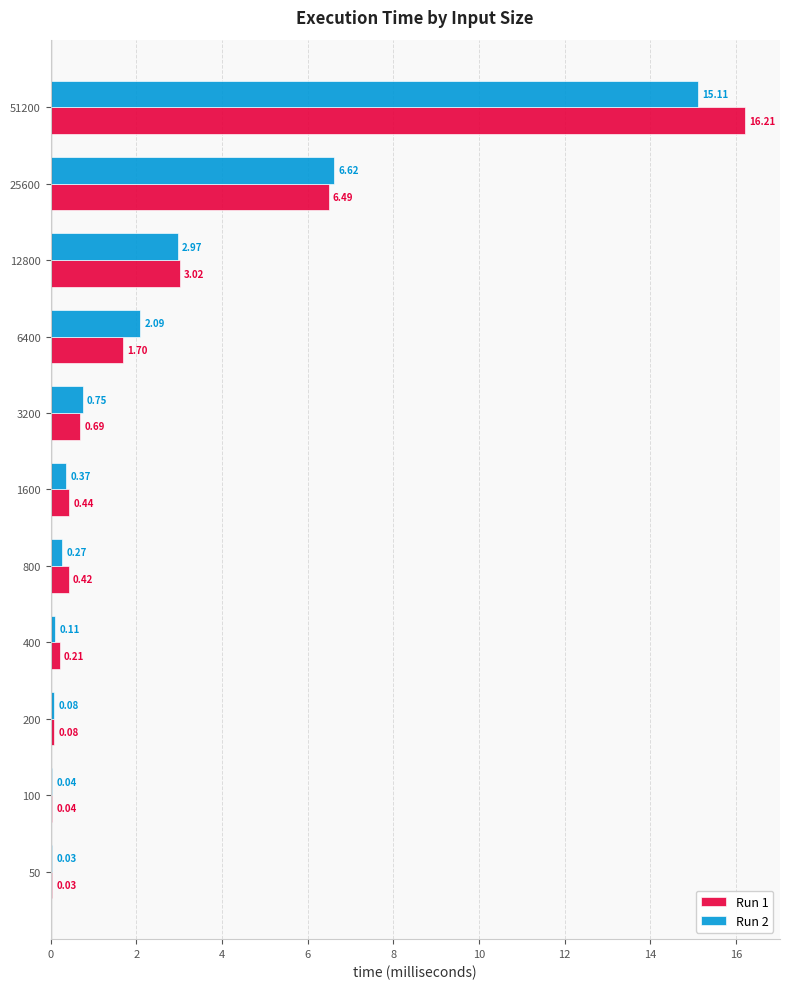

What is the sum of the Run 2 values at 400 and 12800?

3.1